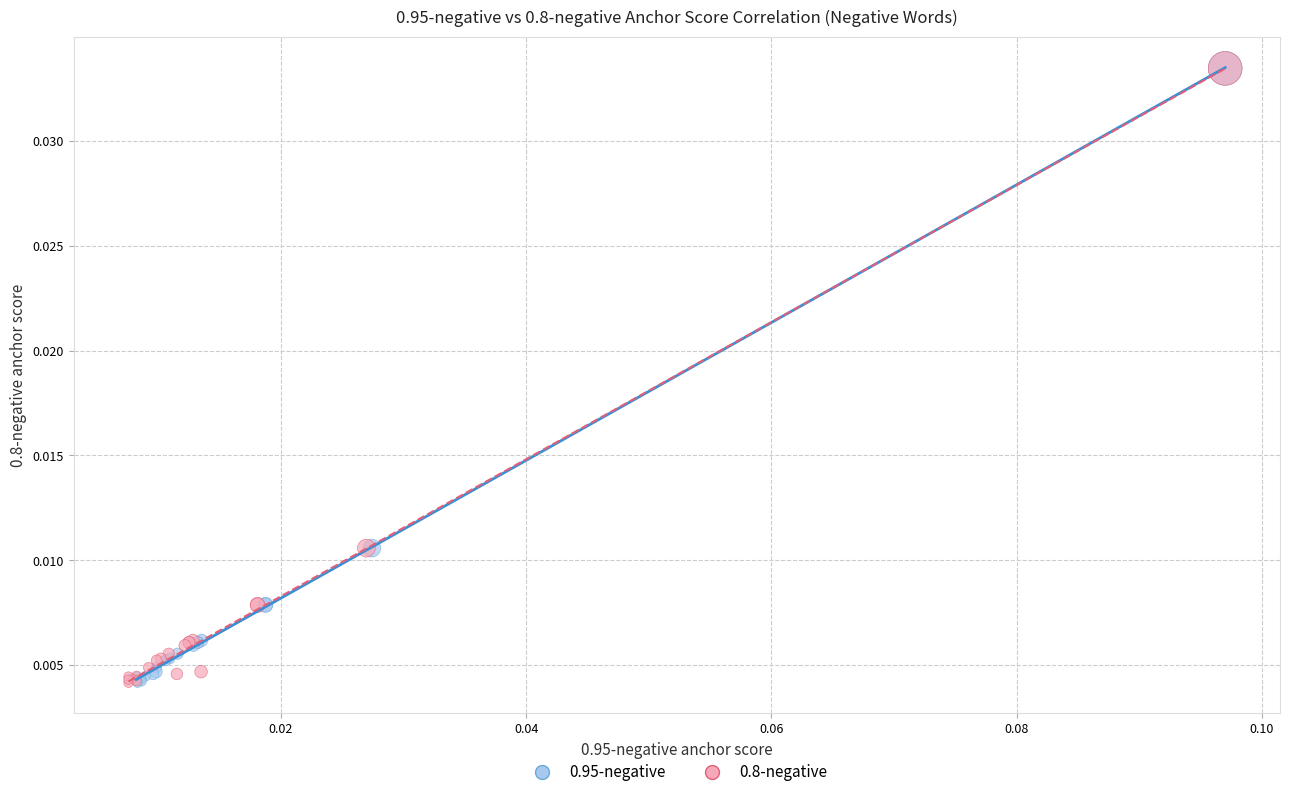

What are all the series names shown in the legend?

0.95-negative, 0.8-negative